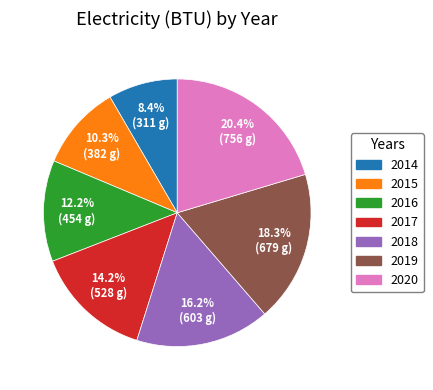

Which has a higher value, 2018 or 2016?

2018